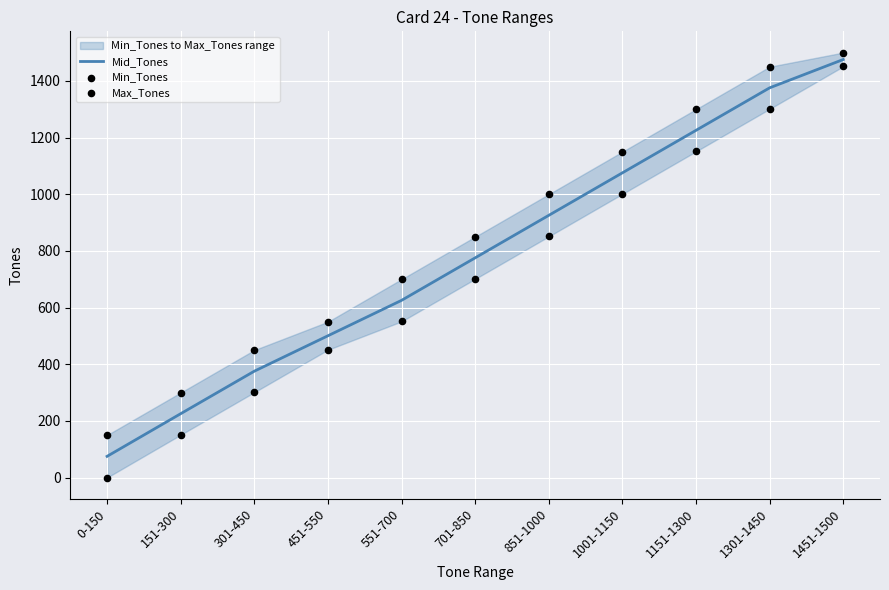

Which series has the largest total across all categories?

Max_Tones